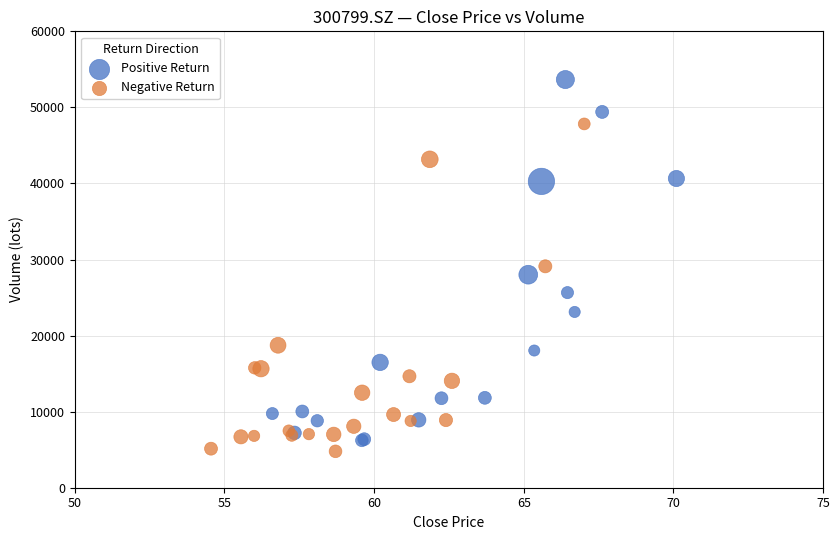

What are all the series names shown in the legend?

Positive Return, Negative Return